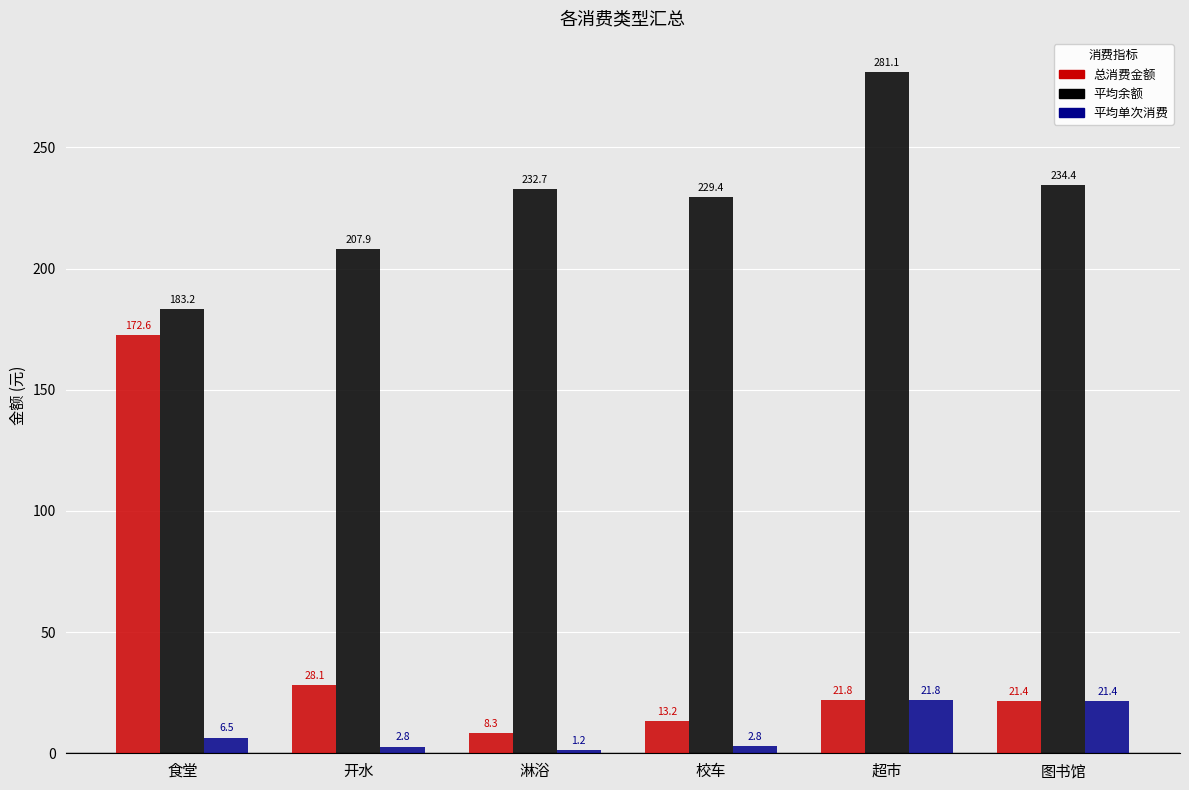

How many data points in 总消费金额 are less than 21?

2